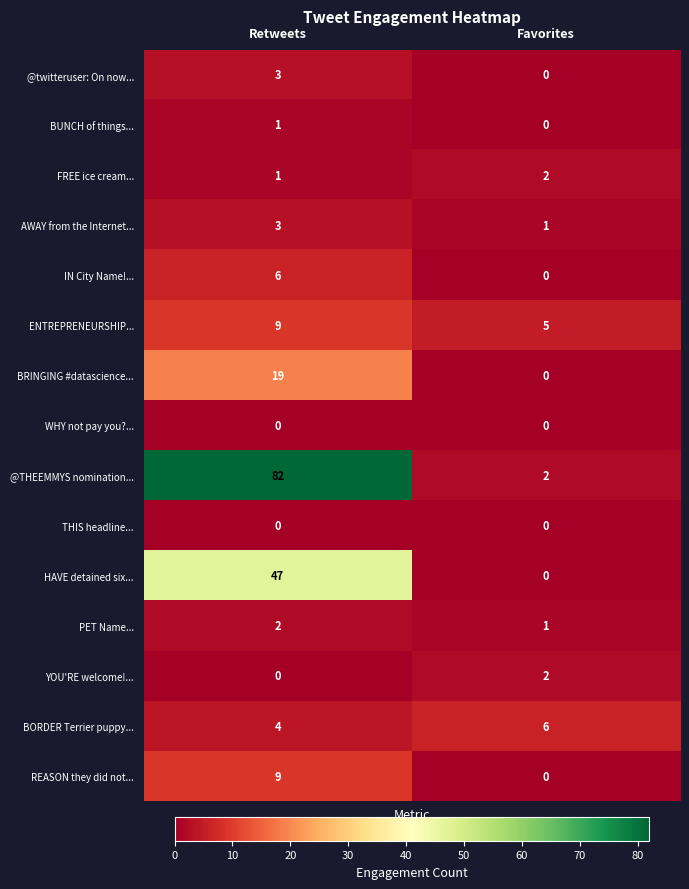

The value of BRINGING #datascience... at Favorites is 0. True or false?

True